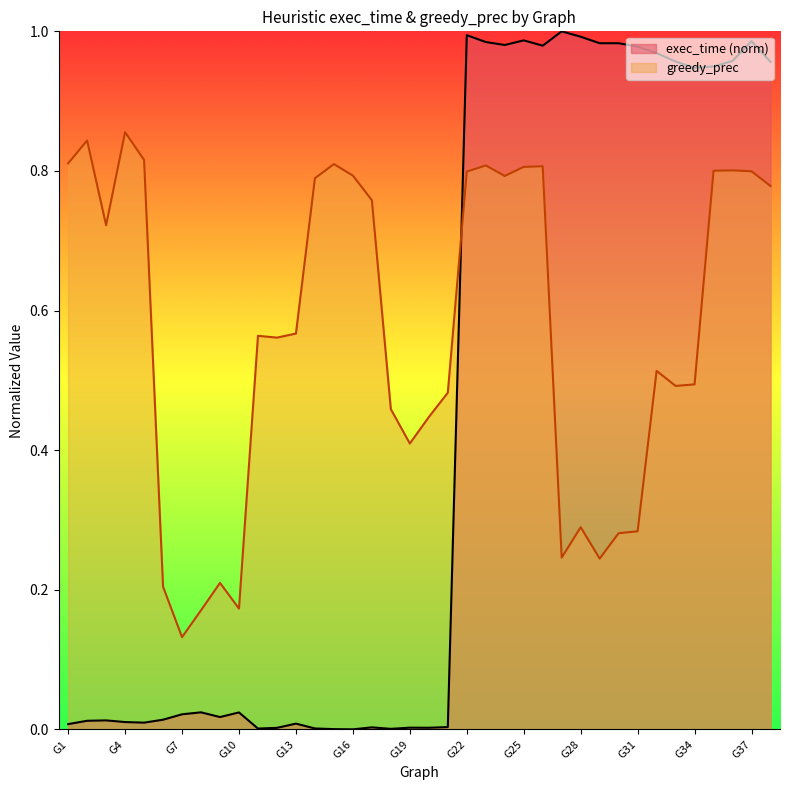

At which category is the sum across all series the highest?

G22